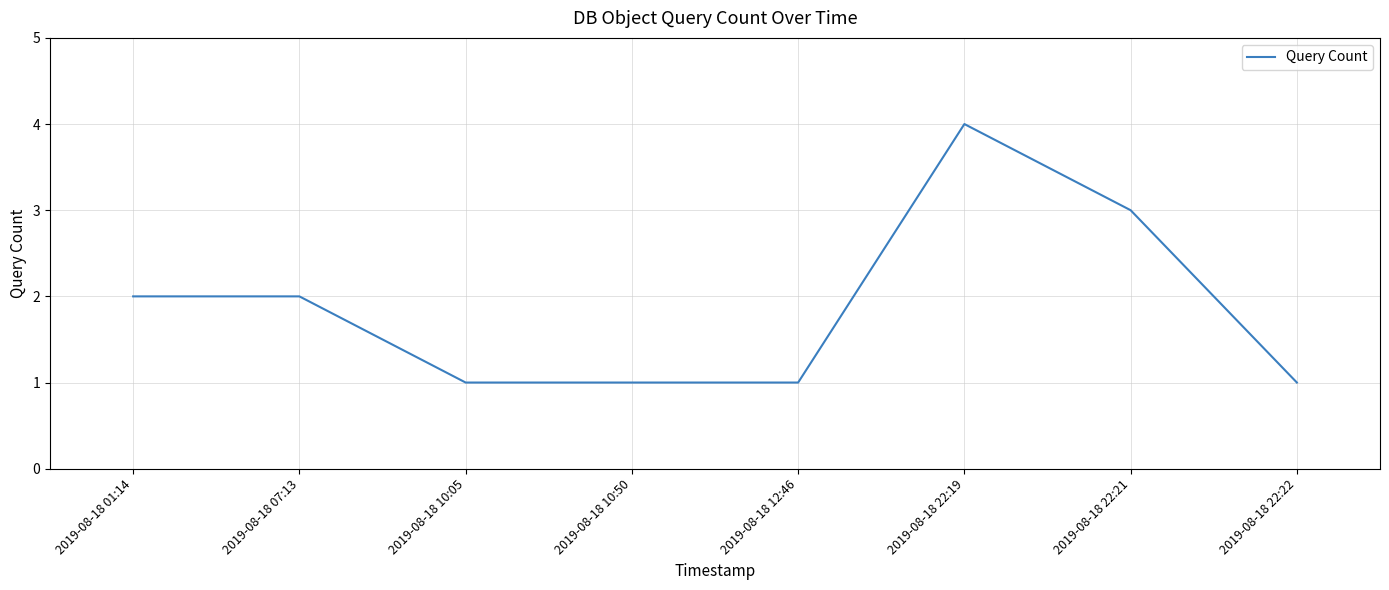

Count the number of categories in the chart.

8